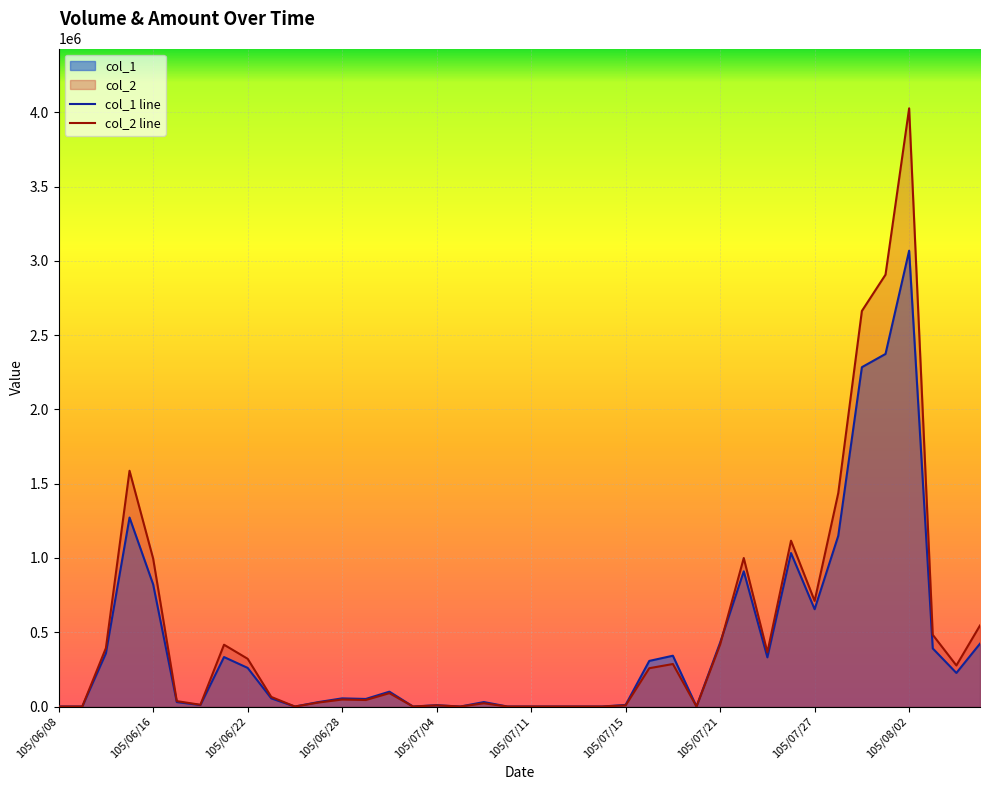

What is the difference between the second highest and minimum values in the col_1 series?

2373000